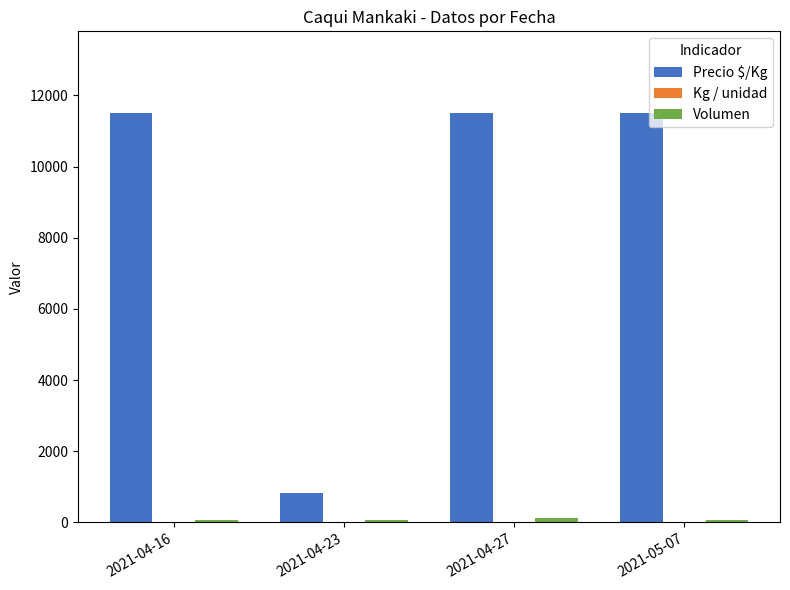

How many distinct data groups are displayed?

3